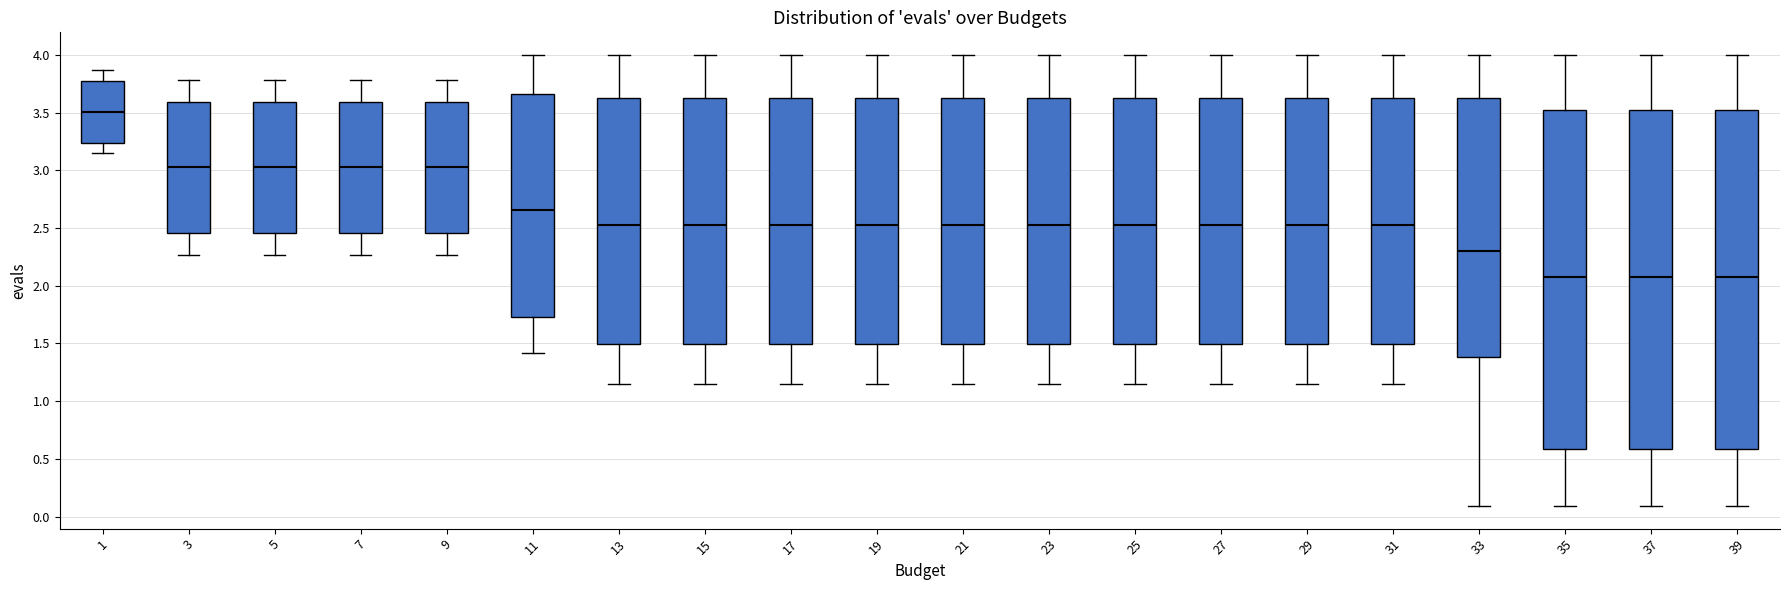

Reading left to right, transcribe this box plot: for each box, give where its median line is, the range the box spans, and where its two whiskers end, as read against the y-axis. The values are not printed on the chart, so give them approximately, as read against the axis.

1: median 3.50, box 3.25 to 3.80, whiskers 3.15 to 3.85
3: median 3.00, box 2.45 to 3.60, whiskers 2.25 to 3.80
5: median 3.00, box 2.45 to 3.60, whiskers 2.25 to 3.80
7: median 3.00, box 2.45 to 3.60, whiskers 2.25 to 3.80
9: median 3.00, box 2.45 to 3.60, whiskers 2.25 to 3.80
11: median 2.65, box 1.75 to 3.65, whiskers 1.40 to 4.00
13: median 2.50, box 1.50 to 3.65, whiskers 1.15 to 4.00
15: median 2.50, box 1.50 to 3.65, whiskers 1.15 to 4.00
17: median 2.50, box 1.50 to 3.65, whiskers 1.15 to 4.00
19: median 2.50, box 1.50 to 3.65, whiskers 1.15 to 4.00
21: median 2.50, box 1.50 to 3.65, whiskers 1.15 to 4.00
23: median 2.50, box 1.50 to 3.65, whiskers 1.15 to 4.00
25: median 2.50, box 1.50 to 3.65, whiskers 1.15 to 4.00
27: median 2.50, box 1.50 to 3.65, whiskers 1.15 to 4.00
29: median 2.50, box 1.50 to 3.65, whiskers 1.15 to 4.00
31: median 2.50, box 1.50 to 3.65, whiskers 1.15 to 4.00
33: median 2.30, box 1.40 to 3.65, whiskers 0.10 to 4.00
35: median 2.10, box 0.60 to 3.50, whiskers 0.10 to 4.00
37: median 2.10, box 0.60 to 3.50, whiskers 0.10 to 4.00
39: median 2.10, box 0.60 to 3.50, whiskers 0.10 to 4.00